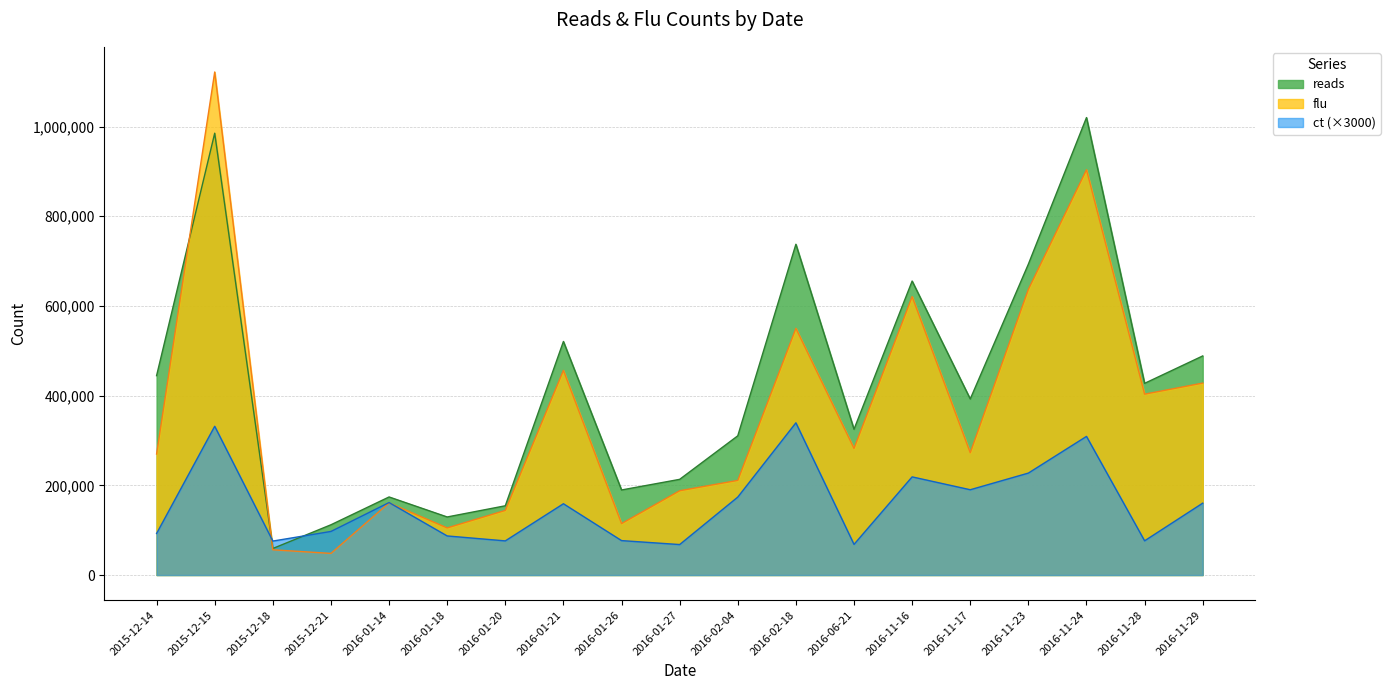

True or false: reads and ct intersect in this chart.

True